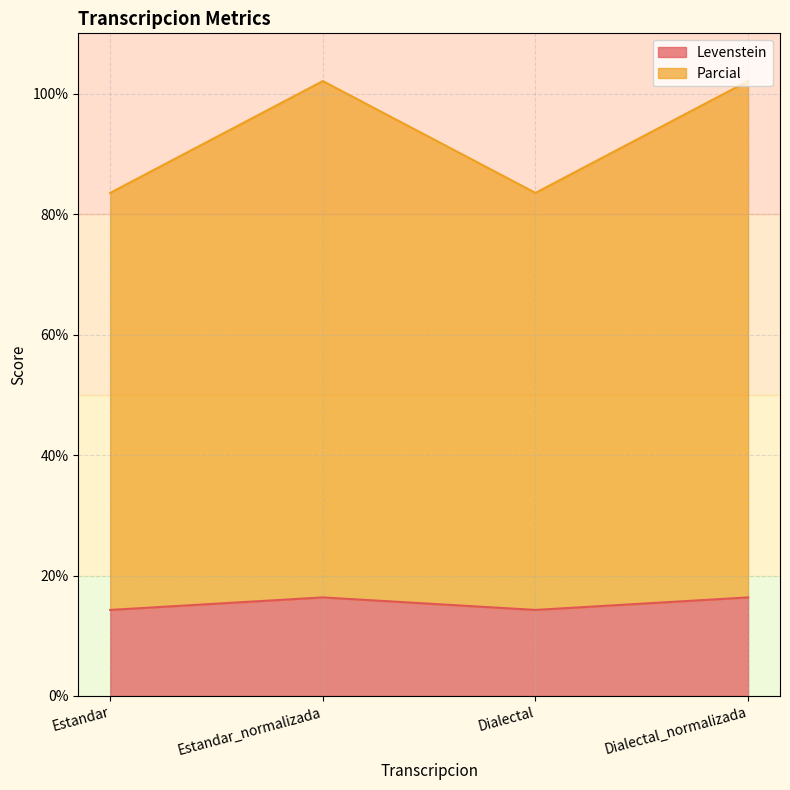

What is the label of the 2nd point from the left?

Estandar_normalizada